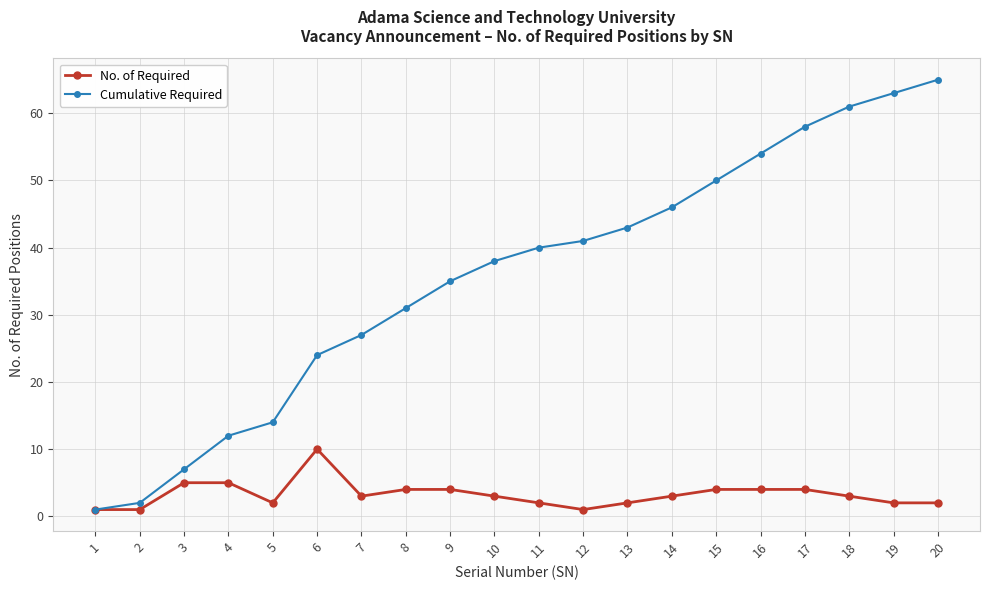

True or false: Cumulative Required has a value of 54 at 16.

True